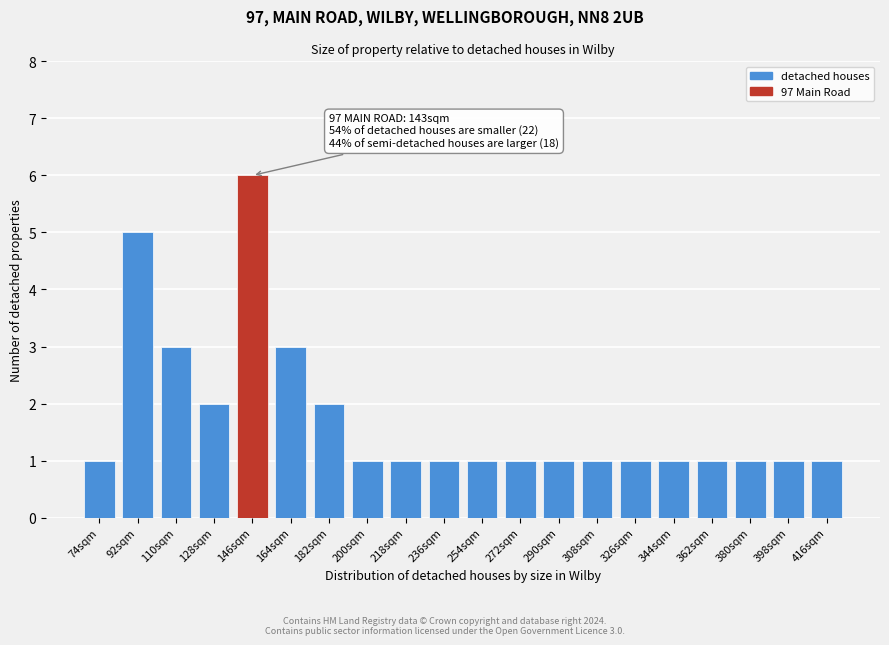

Reading left to right, extract all data points from this chart.

1	5	3	2	6	3	2	1	1	1	1	1	1	1	1	1	1	1	1	1